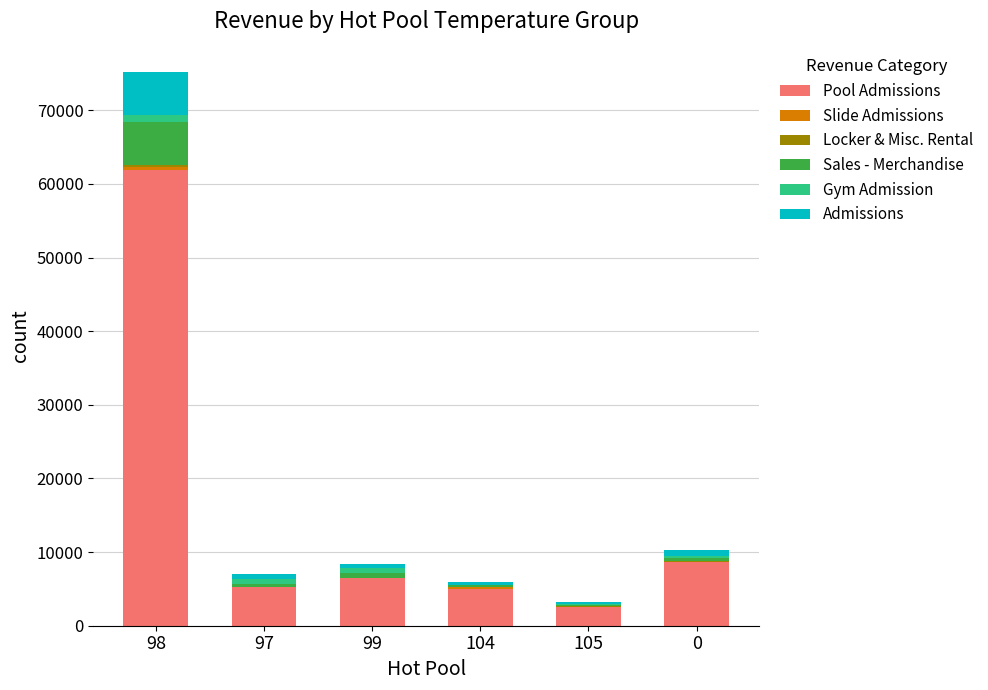

At which category is the sum across all series the highest?

98